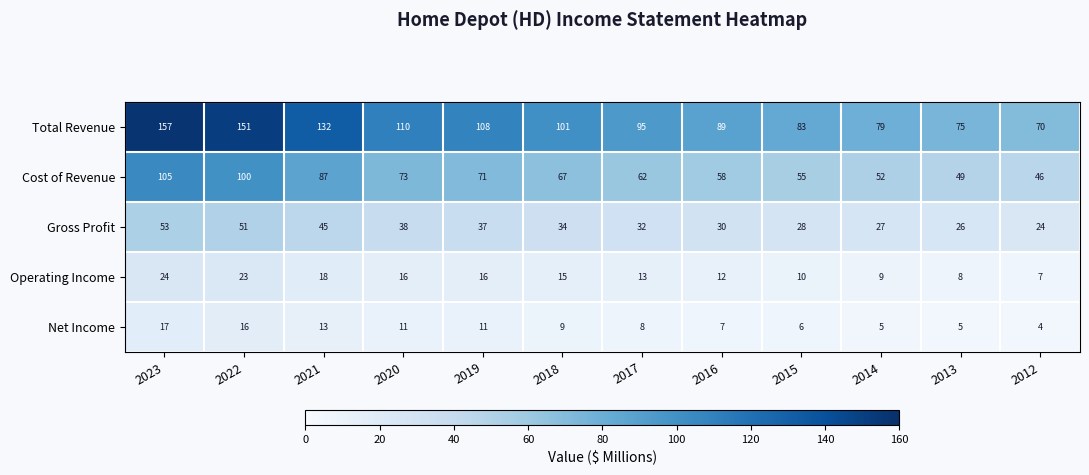

Rank the series at 2013 from lowest to highest value.

Net Income, Operating Income, Gross Profit, Cost of Revenue, Total Revenue